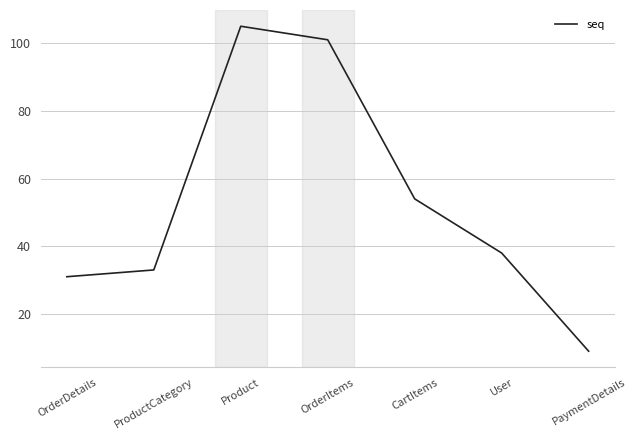

Reading left to right, what are all the values shown in this chart?

31	33	105	101	54	38	9